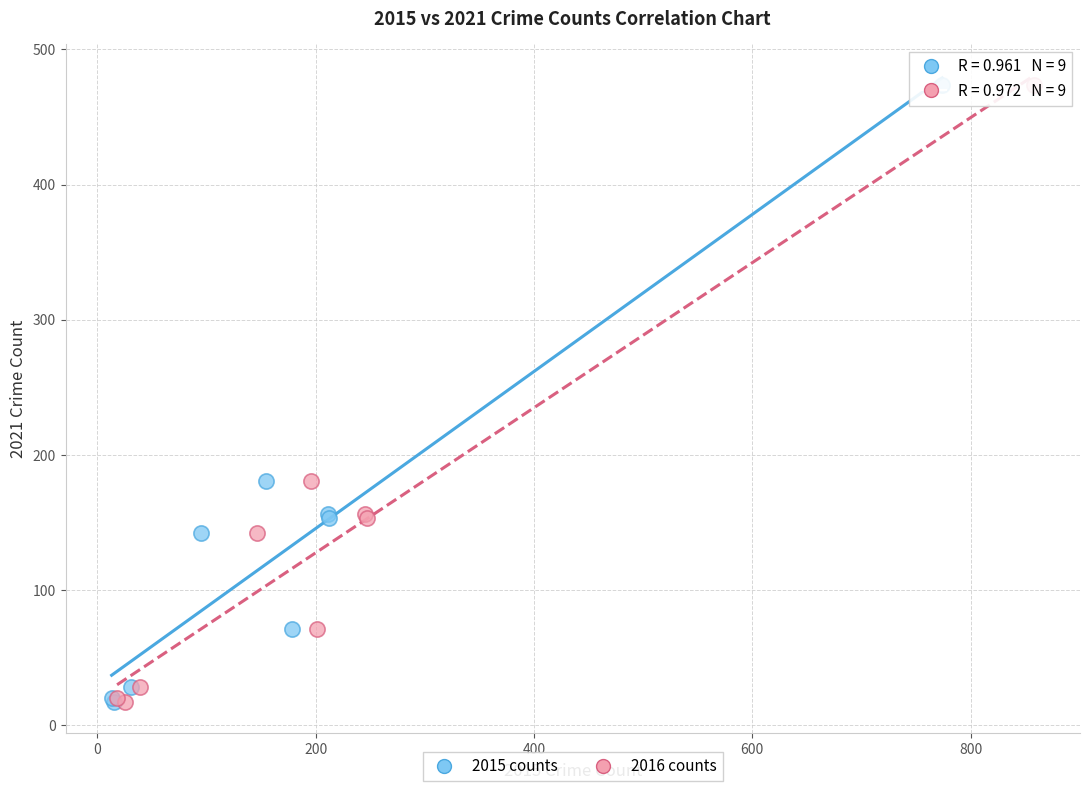

What are all the series names shown in the legend?

2015 counts, 2016 counts